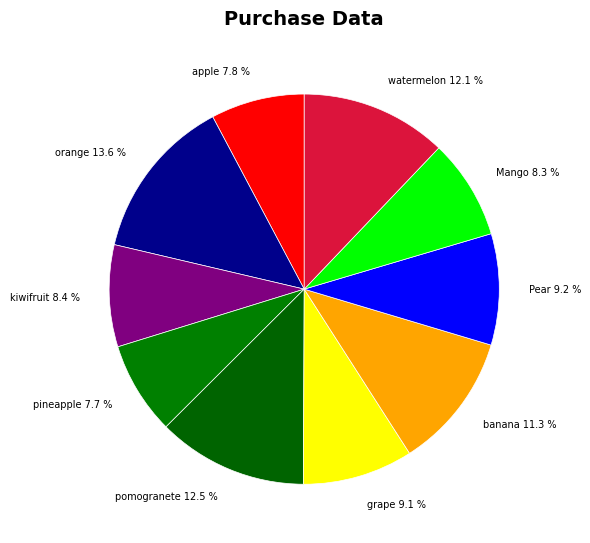

Does any single category account for the majority?

No